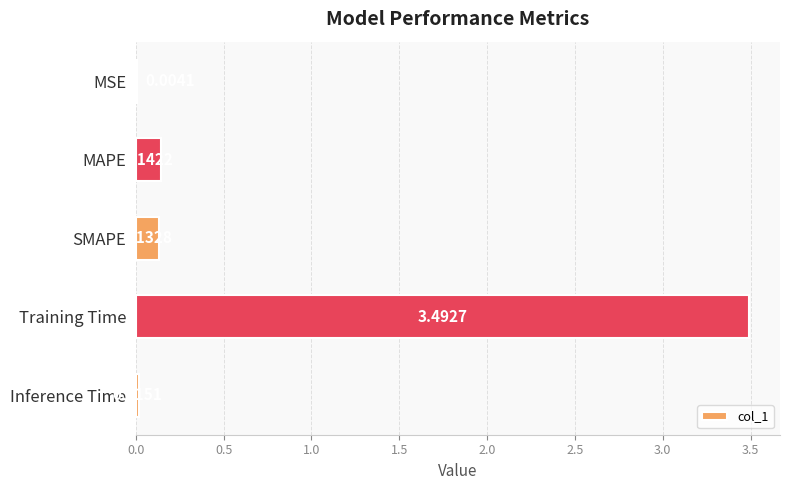

Are the bars horizontal?

Yes